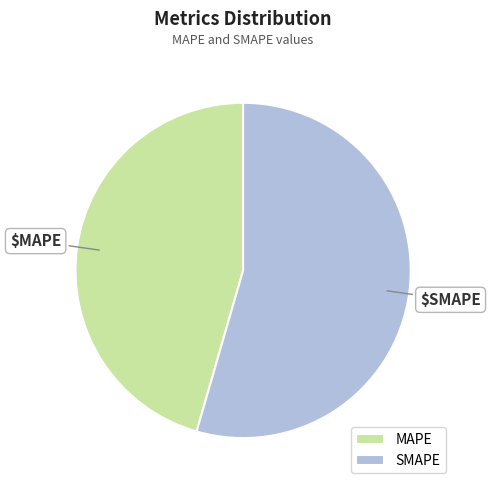

The MAPE slice represents 55% of the pie. True or false?

False